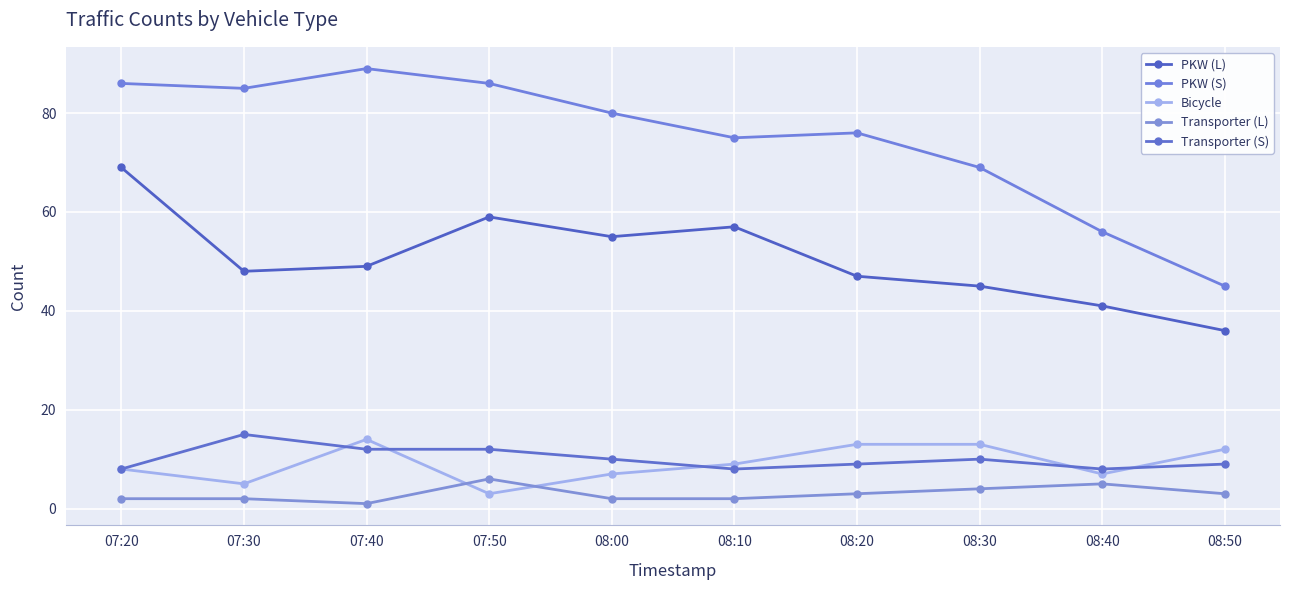

At how many categories does at least one series exceed 35?

10